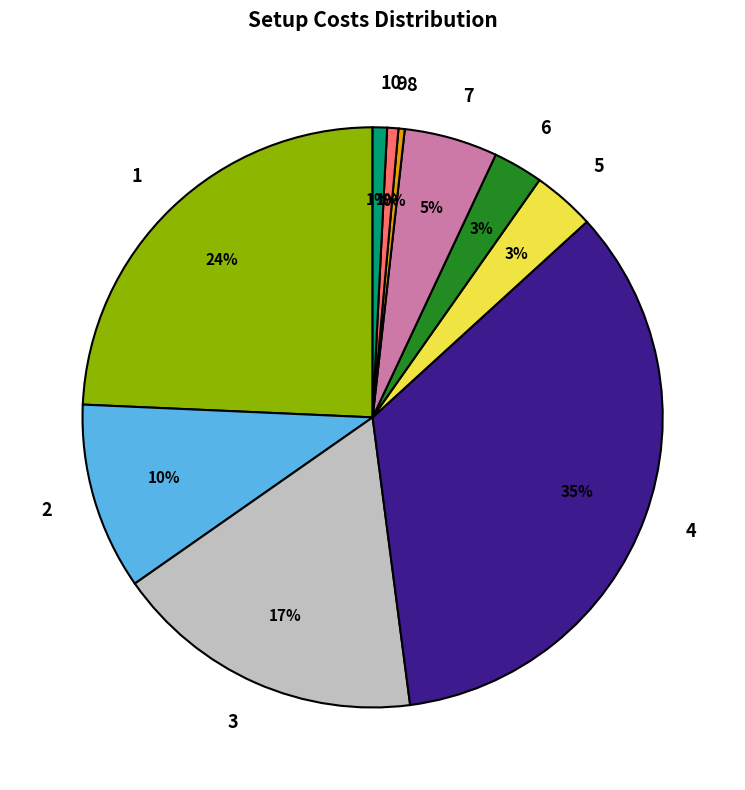

What is the largest slice in the pie chart?

4